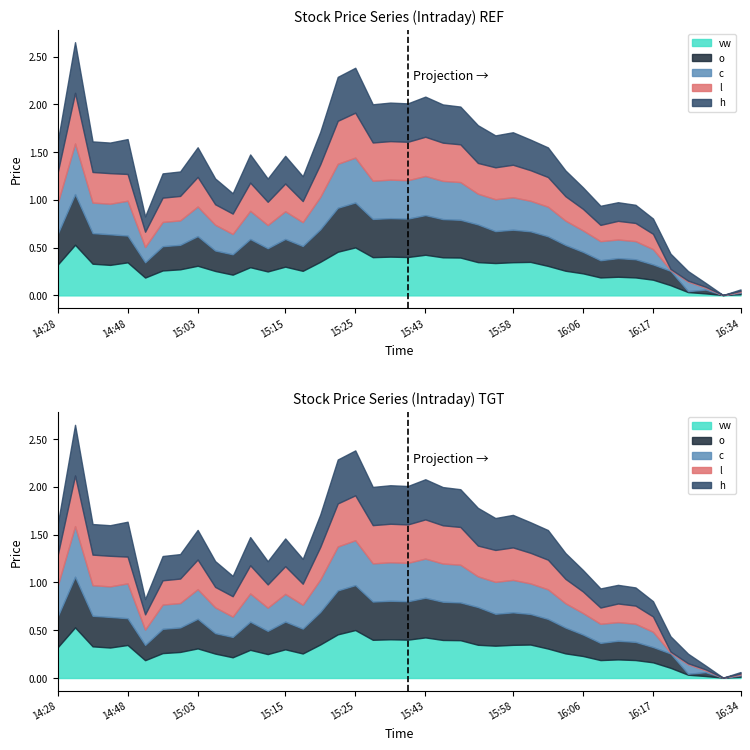

What is the spread (max minus min) of values at 16:26?

0.1